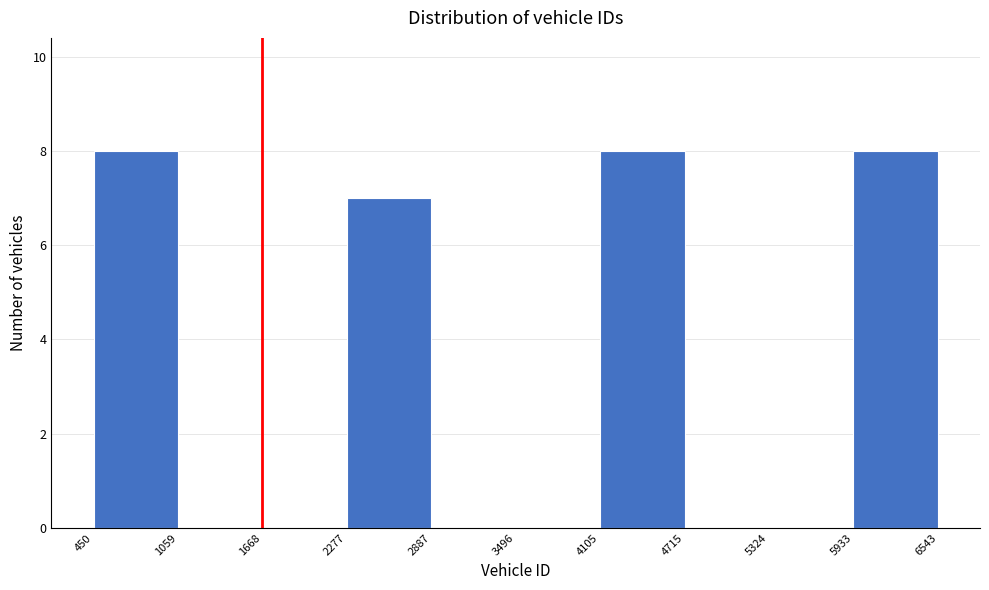

What is the height of the bar covering 2277 to 2887 on the x-axis? The values are not printed on the chart, so give them approximately, as read against the axis.

7